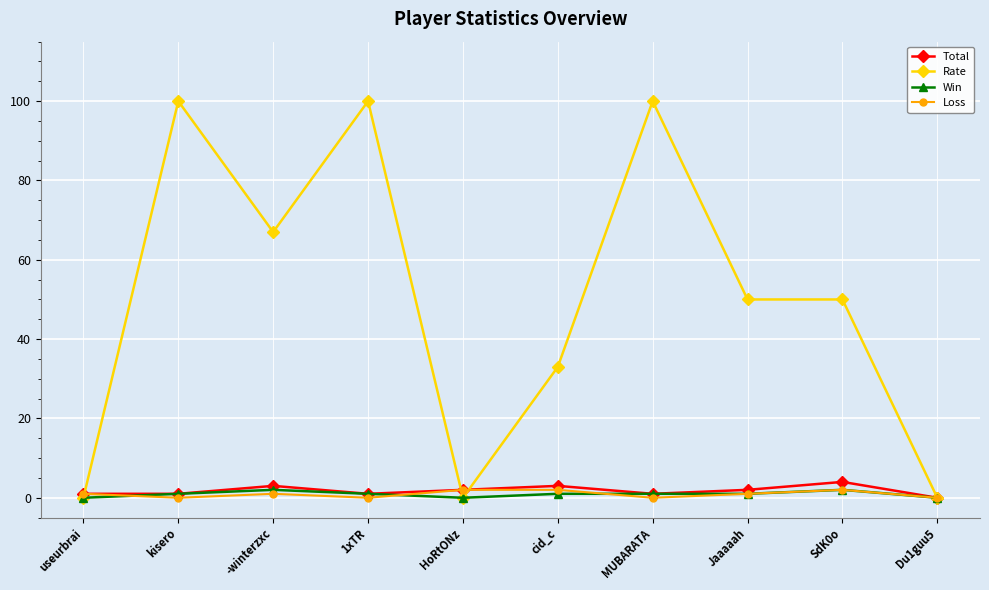

Is the value of Total at 1xTR greater than the value of Rate at SdK0o?

No